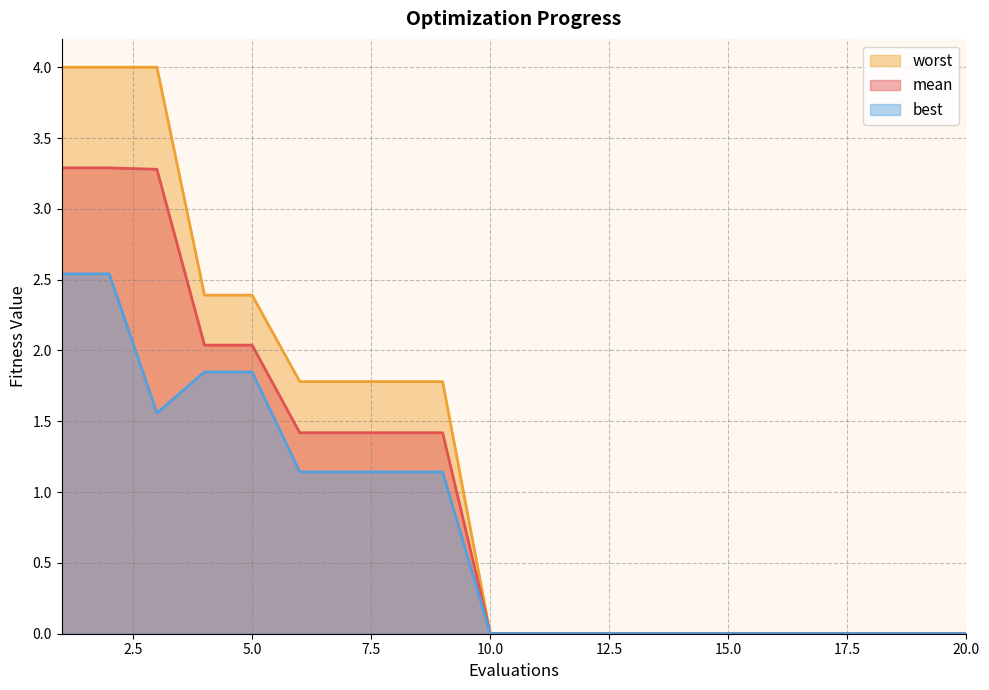

Does the chart have visible grid lines?

Yes